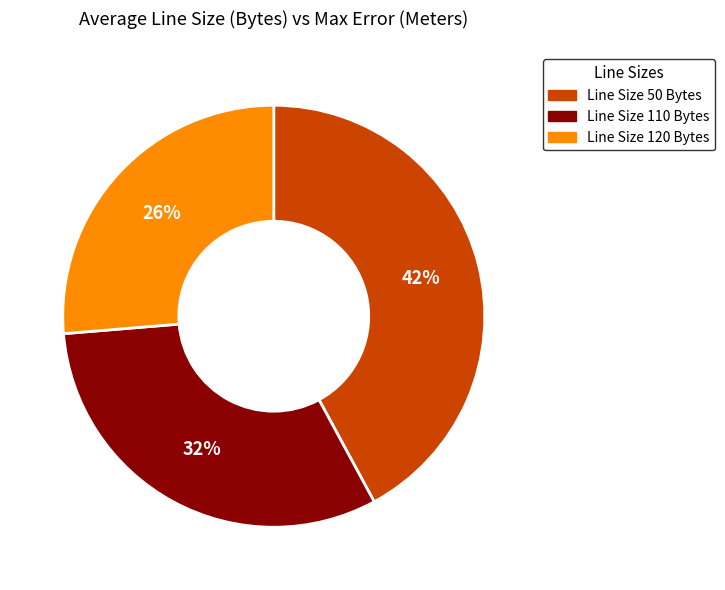

True or false: Line Size 120 Bytes accounts for 13% of the total.

False